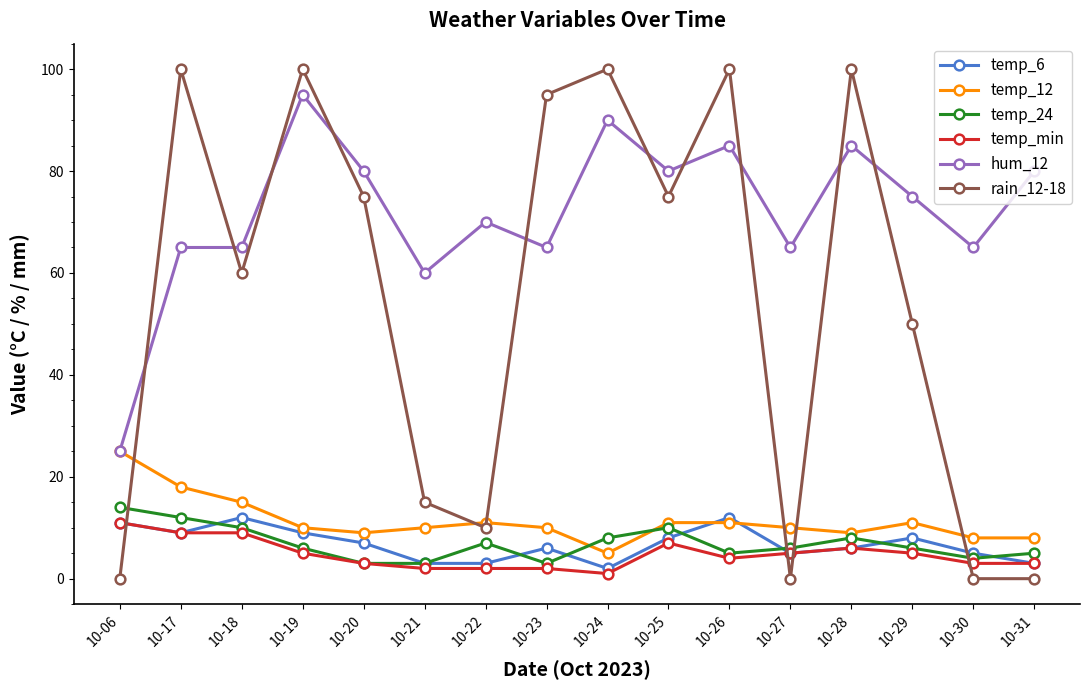

Reading left to right, extract all data points from this chart.

temp_6: 10-06=11	10-17=9	10-18=12	10-19=9	10-20=7	10-21=3	10-22=3	10-23=6	10-24=2	10-25=8	10-26=12	10-27=5	10-28=6	10-29=8	10-30=5	10-31=3
temp_12: 10-06=25	10-17=18	10-18=15	10-19=10	10-20=9	10-21=10	10-22=11	10-23=10	10-24=5	10-25=11	10-26=11	10-27=10	10-28=9	10-29=11	10-30=8	10-31=8
temp_24: 10-06=14	10-17=12	10-18=10	10-19=6	10-20=3	10-21=3	10-22=7	10-23=3	10-24=8	10-25=10	10-26=5	10-27=6	10-28=8	10-29=6	10-30=4	10-31=5
temp_min: 10-06=11	10-17=9	10-18=9	10-19=5	10-20=3	10-21=2	10-22=2	10-23=2	10-24=1	10-25=7	10-26=4	10-27=5	10-28=6	10-29=5	10-30=3	10-31=3
hum_12: 10-06=25	10-17=65	10-18=65	10-19=95	10-20=80	10-21=60	10-22=70	10-23=65	10-24=90	10-25=80	10-26=85	10-27=65	10-28=85	10-29=75	10-30=65	10-31=80
rain_12-18: 10-06=0	10-17=100	10-18=60	10-19=100	10-20=75	10-21=15	10-22=10	10-23=95	10-24=100	10-25=75	10-26=100	10-27=0	10-28=100	10-29=50	10-30=0	10-31=0